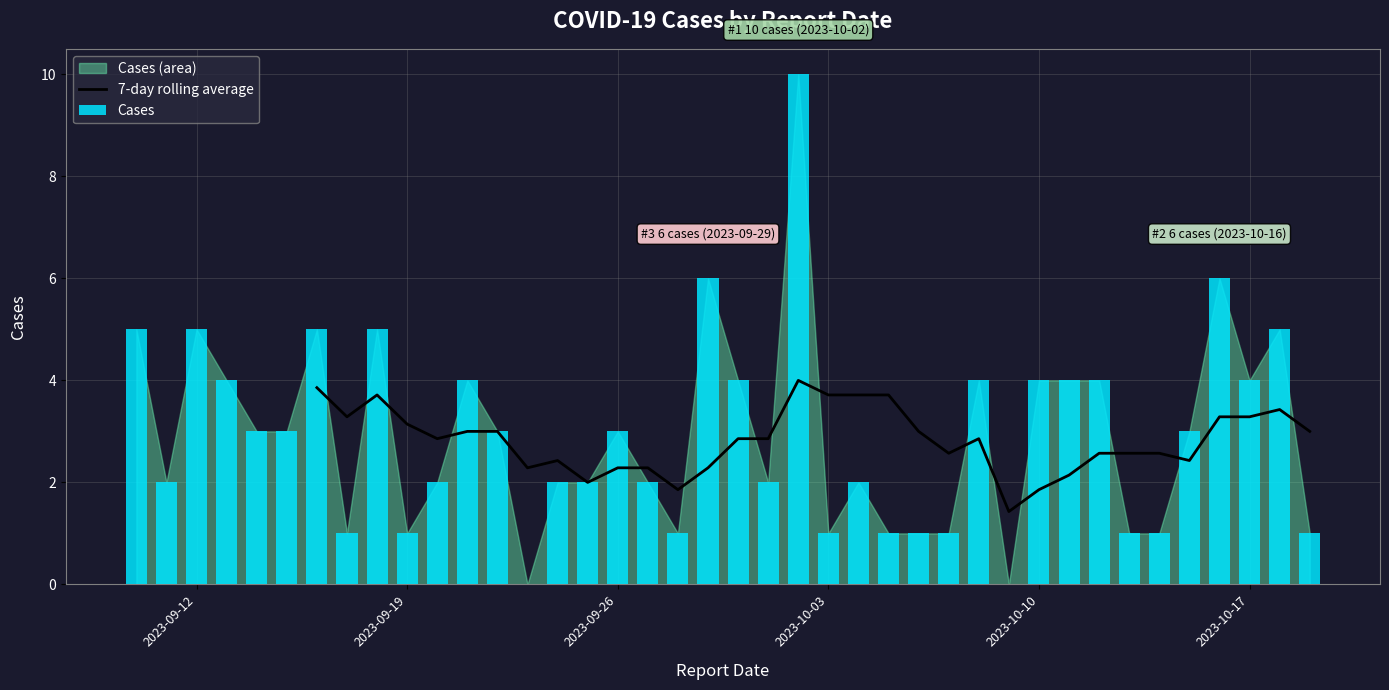

Reading left to right, list all the values displayed in this chart.

2023-10-19=1	2023-10-18=5	2023-10-17=4	2023-10-16=6	2023-10-15=3	2023-10-14=1	2023-10-13=1	2023-10-12=4	2023-10-11=4	2023-10-10=4	2023-10-09=0	2023-10-08=4	2023-10-07=1	2023-10-06=1	2023-10-05=1	2023-10-04=2	2023-10-03=1	2023-10-02=10	2023-10-01=2	2023-09-30=4	2023-09-29=6	2023-09-28=1	2023-09-27=2	2023-09-26=3	2023-09-25=2	2023-09-24=2	2023-09-23=0	2023-09-22=3	2023-09-21=4	2023-09-20=2	2023-09-19=1	2023-09-18=5	2023-09-17=1	2023-09-16=5	2023-09-15=3	2023-09-14=3	2023-09-13=4	2023-09-12=5	2023-09-11=2	2023-09-10=5